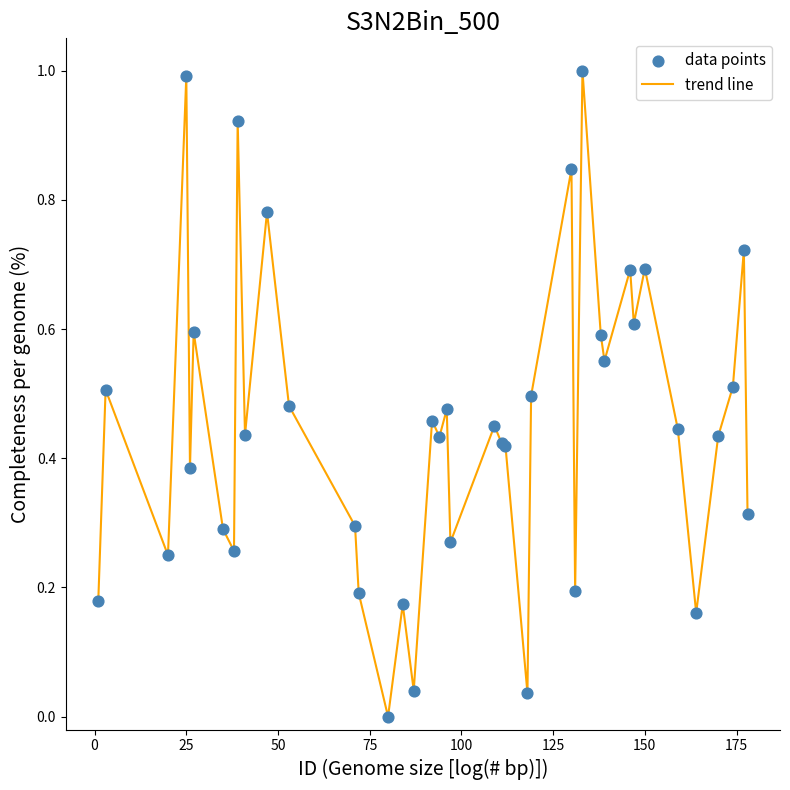

What is the maximum value shown in the chart?

1.0